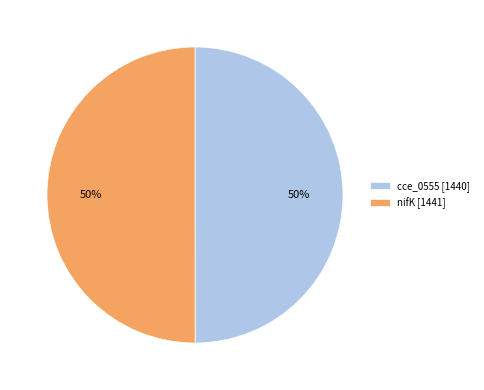

Is the sum of cce_0555 and nifK greater than half?

Yes